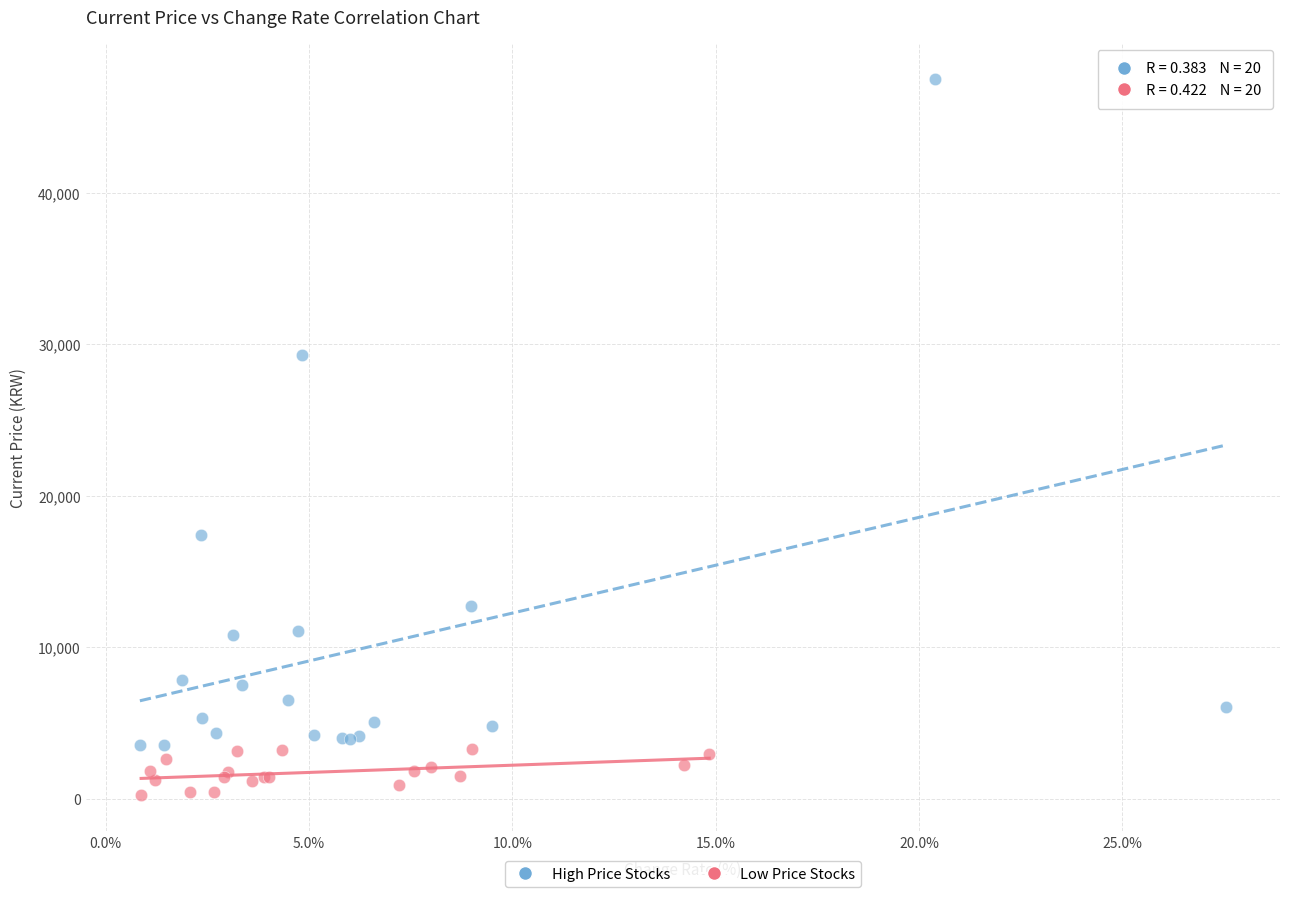

Which series contains the highest Y value?

High Price Stocks